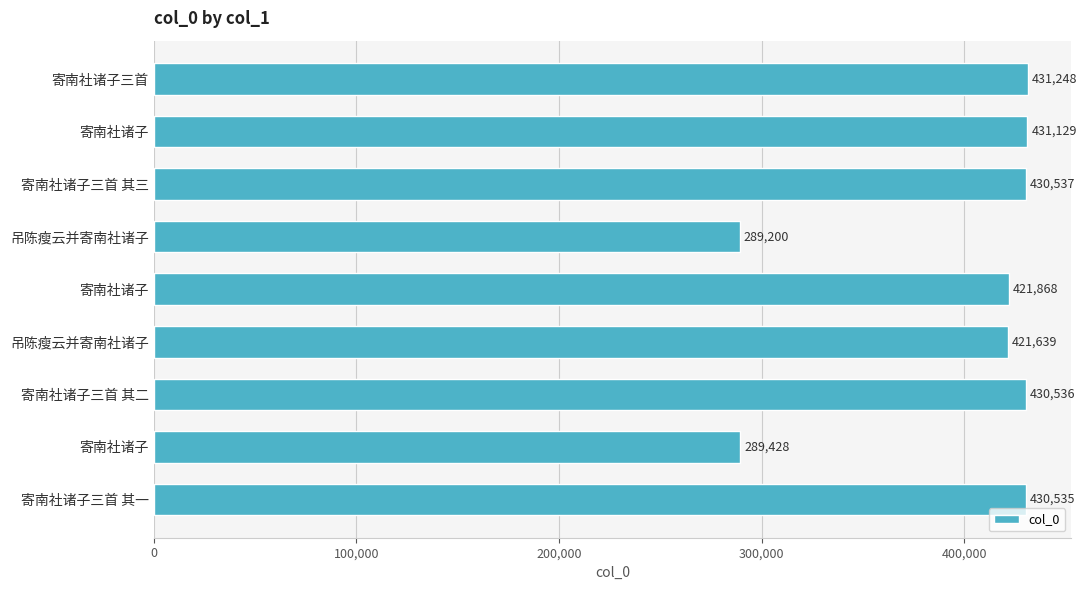

What is the greatest value displayed?

431248